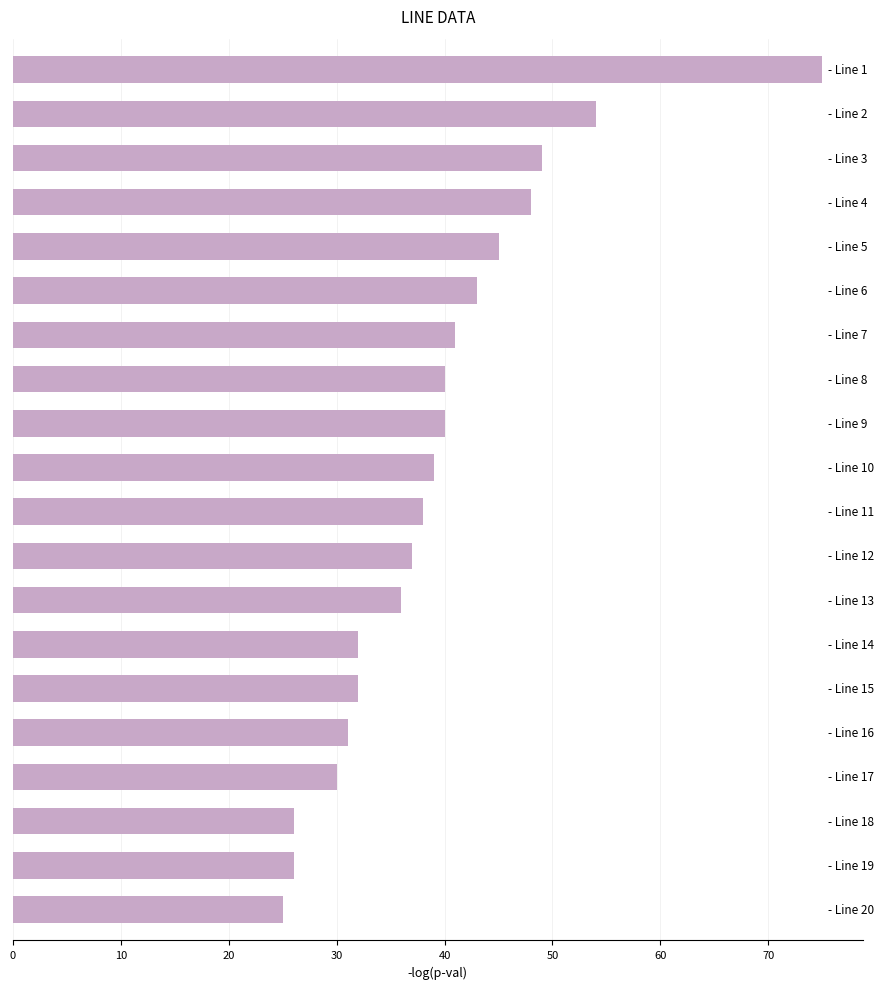

Reading bottom to top, list all the values displayed in this chart.

25	26	26	30	31	32	32	36	37	38	39	40	40	41	43	45	48	49	54	75